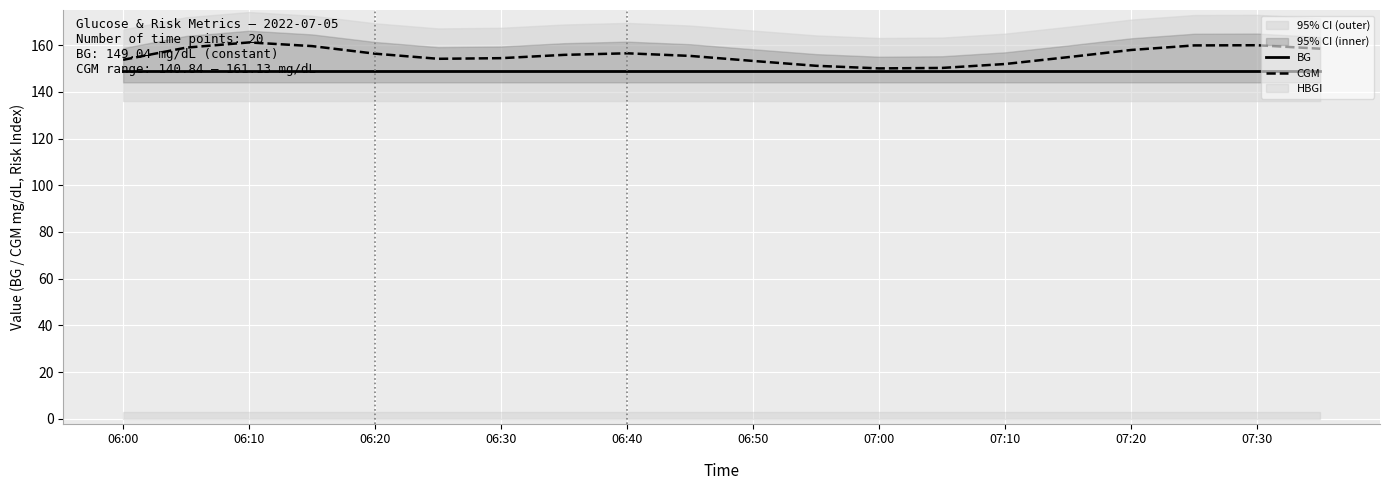

The value of CGM at 06:30 is 70.7. True or false?

False